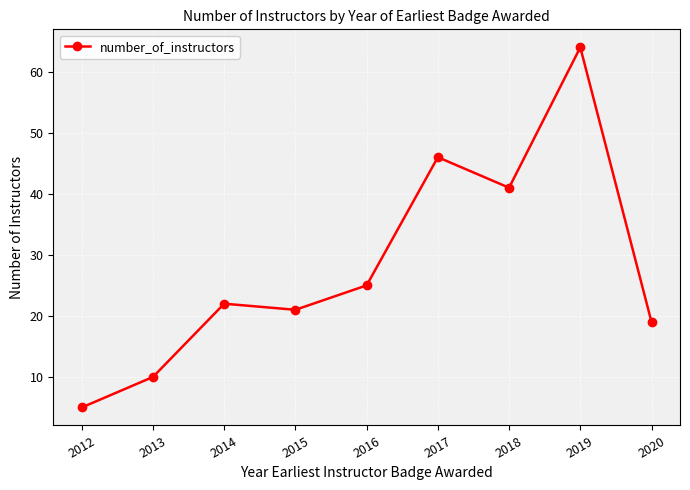

Is this an area chart (filled region under the line)?

No